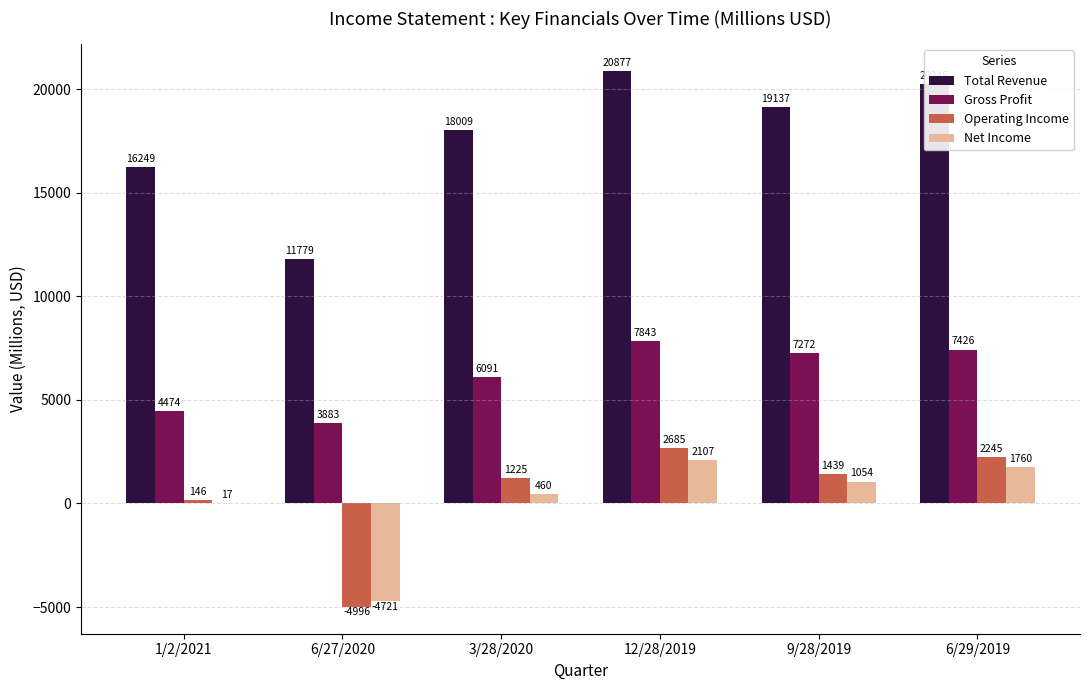

What is the sum of the Total Revenue values at 6/27/2020 and 1/2/2021?

28028